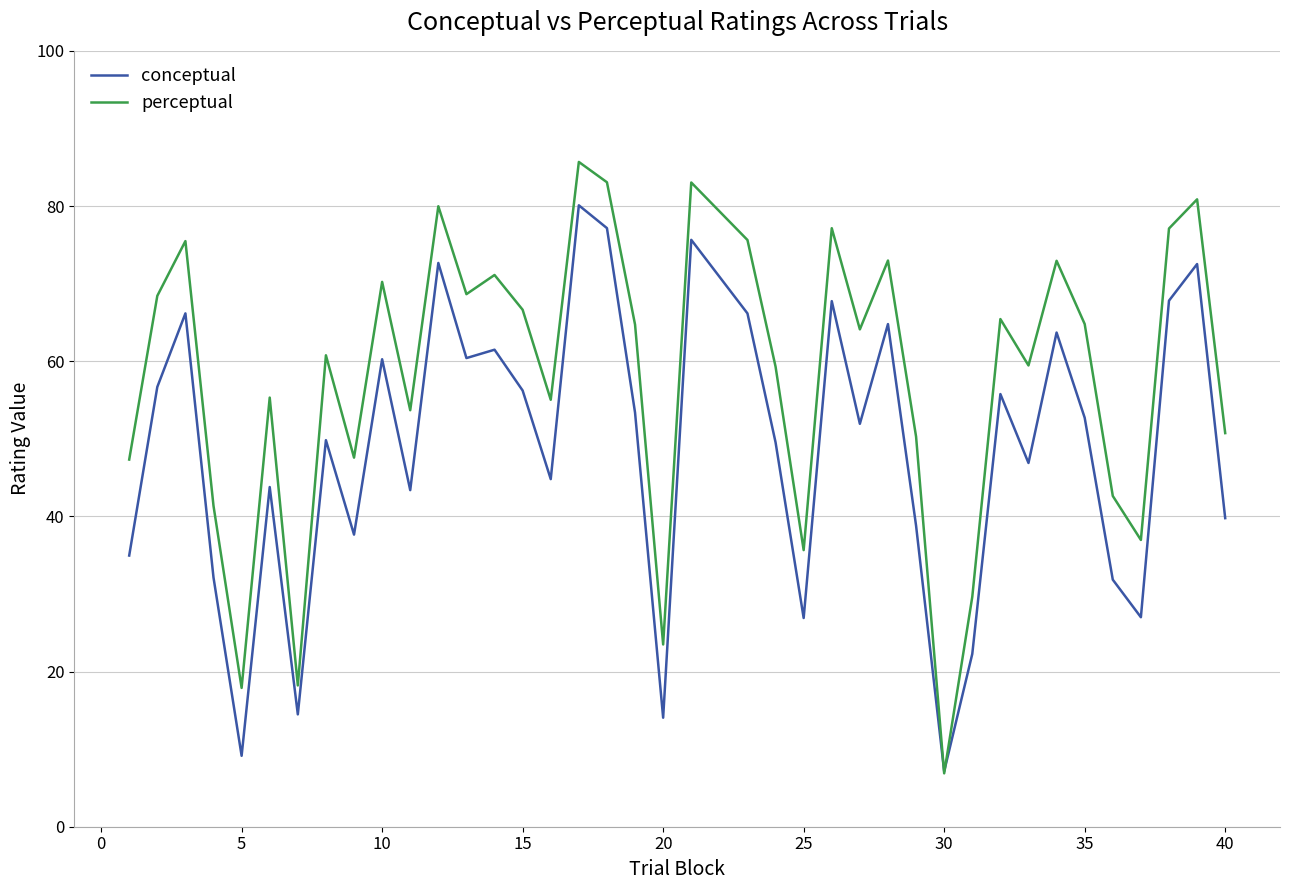

Which series has the largest range (max minus min)?

perceptual